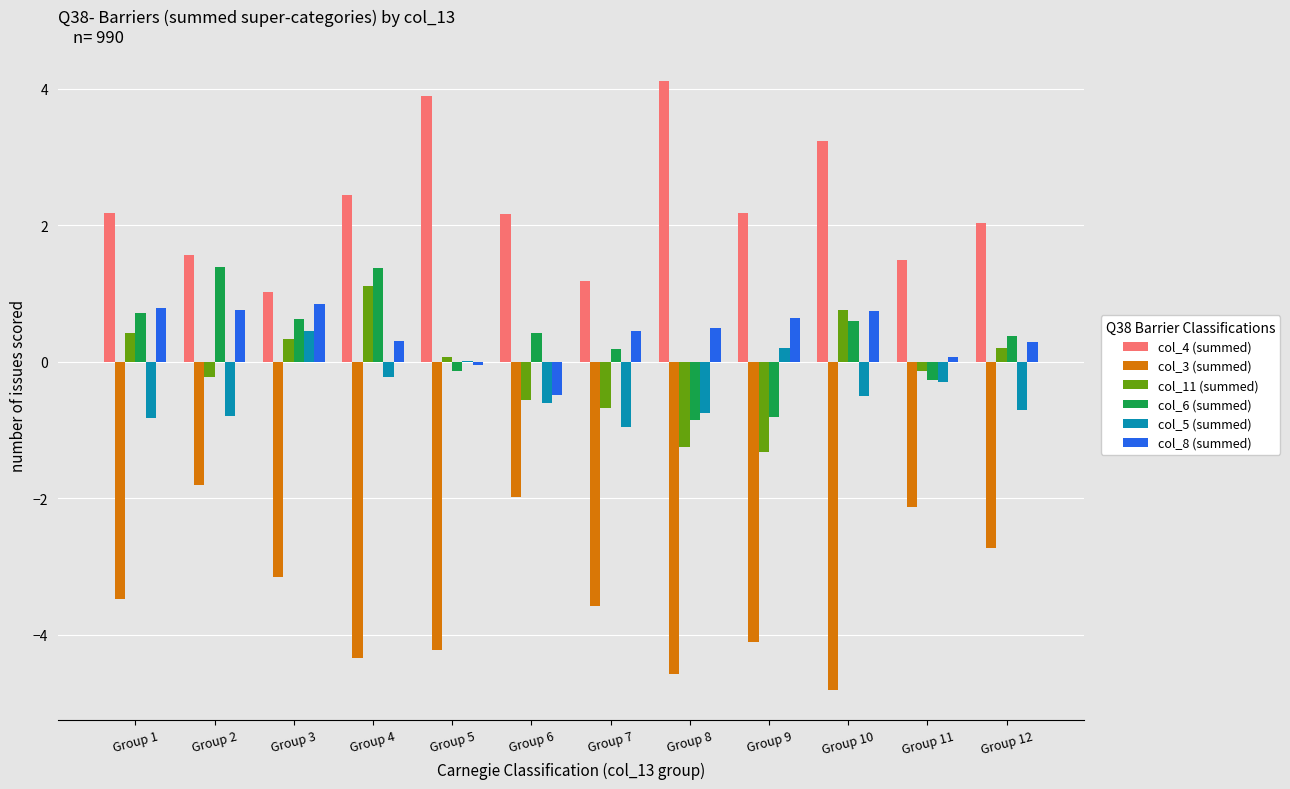

Read the col_8 (summed) value at Group 3.

0.8